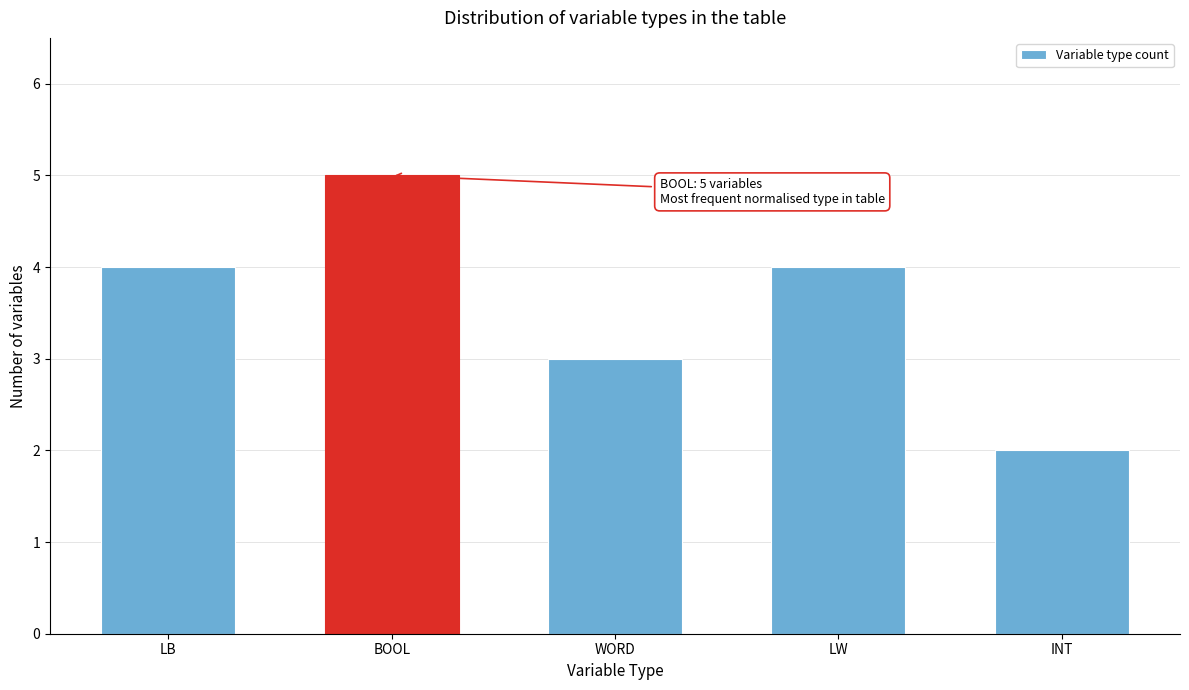

Reading left to right, what are all the values shown in this chart?

4	5	3	4	2